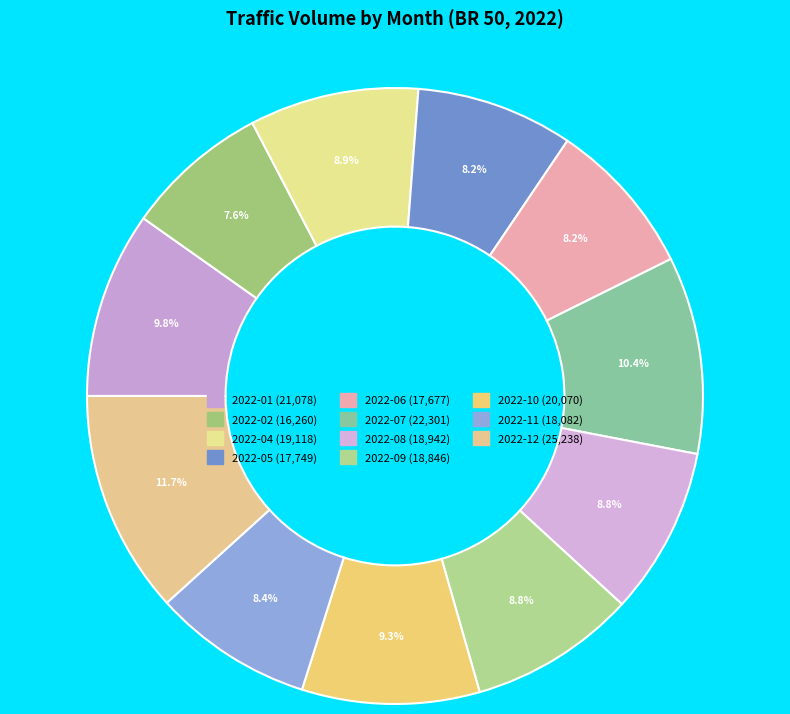

To the nearest percent, what is the average slice percentage?

9%